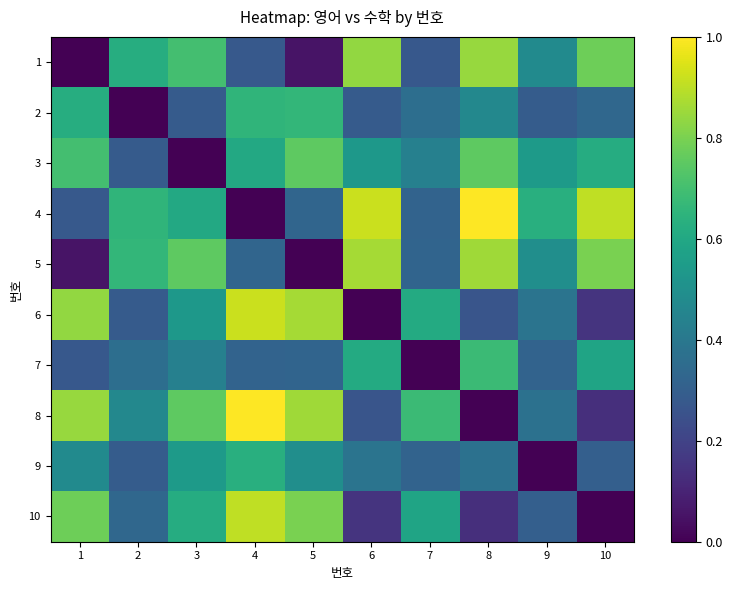

At 7, list the series in order from smallest to largest.

7, 1, 9, 4, 5, 2, 3, 10, 6, 8